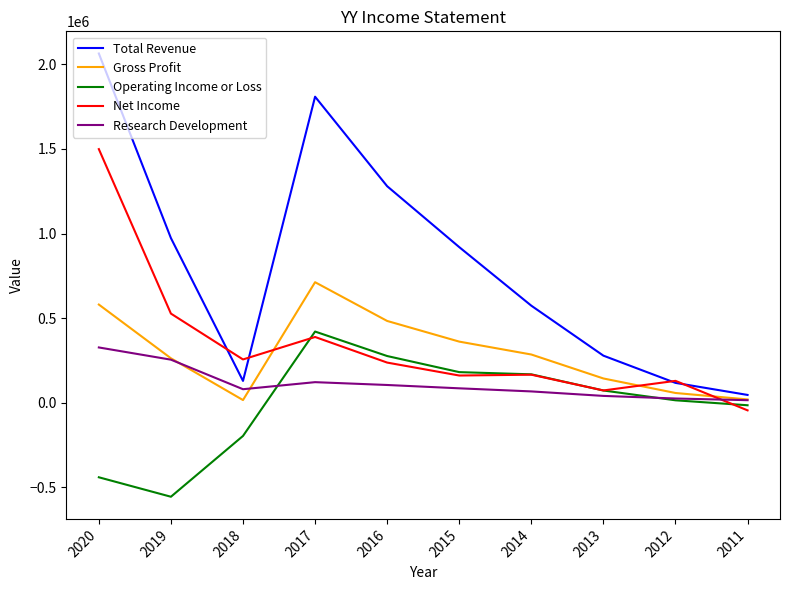

At which category does Net Income reach its first local peak?

2017